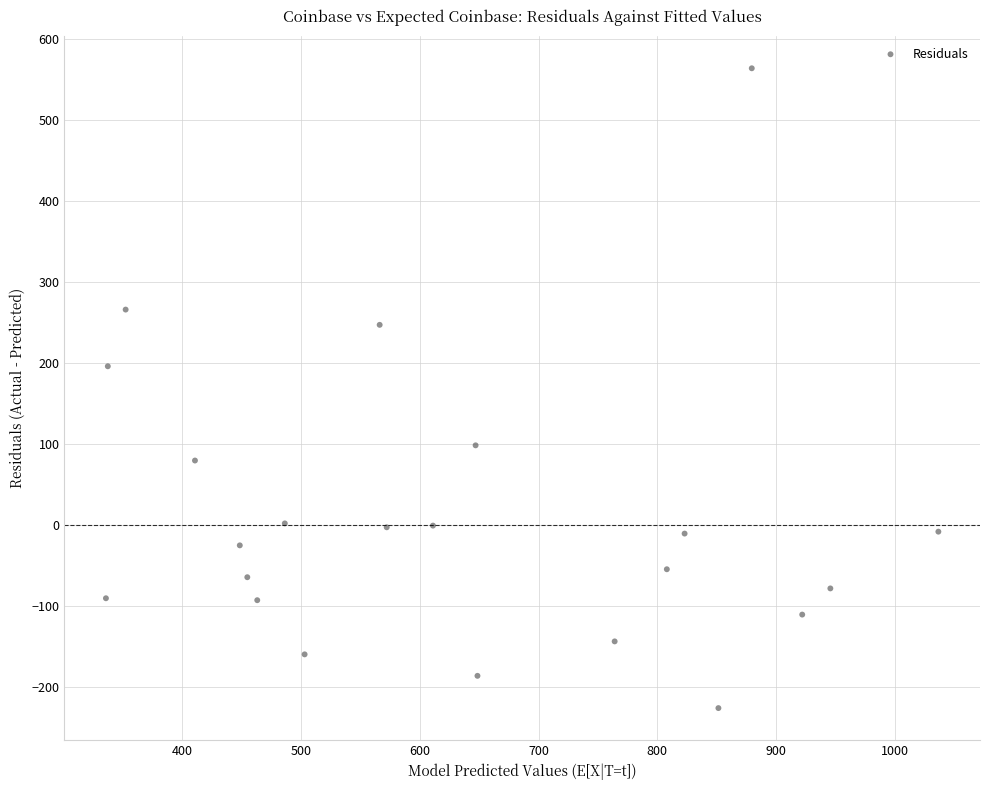

What Y value in the scatter plot is closest to 168?

195.6